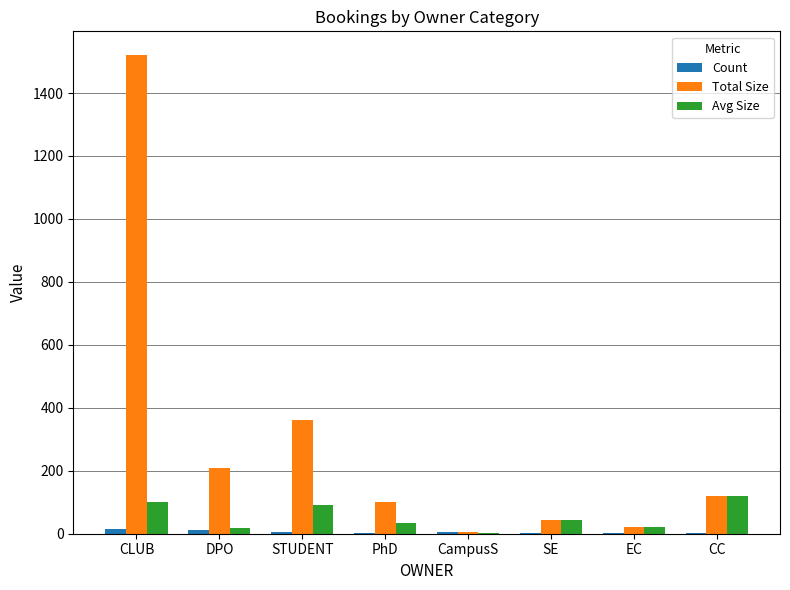

Which category has the highest value across all series?

CLUB